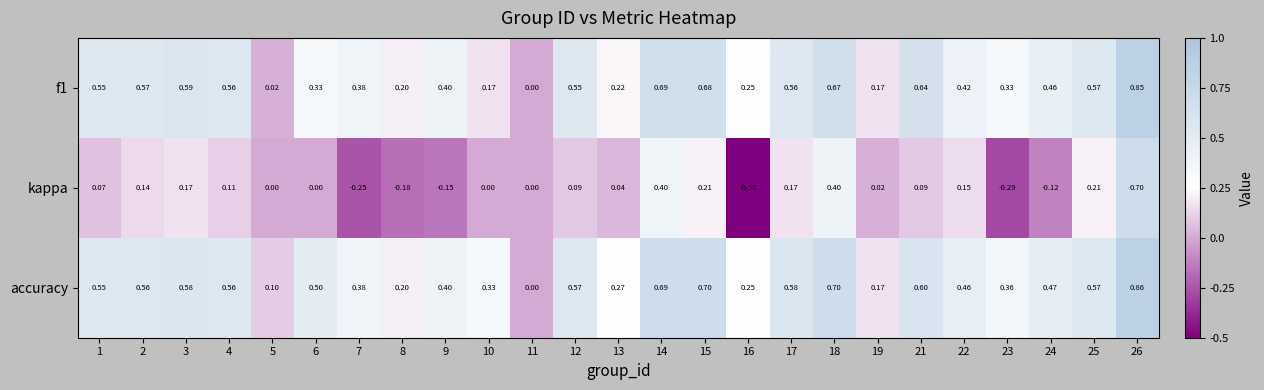

Which series has the largest total across all categories?

accuracy